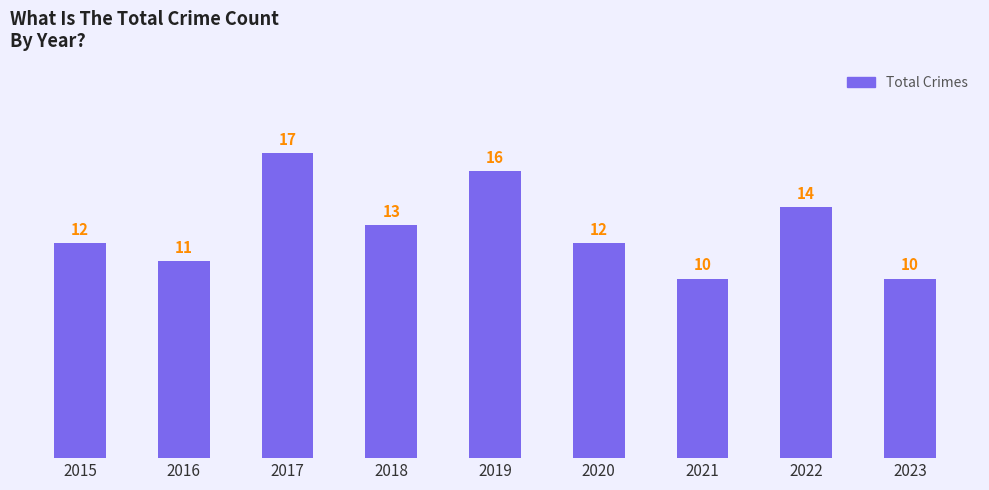

Where is the data nearest to the value 13?

2018